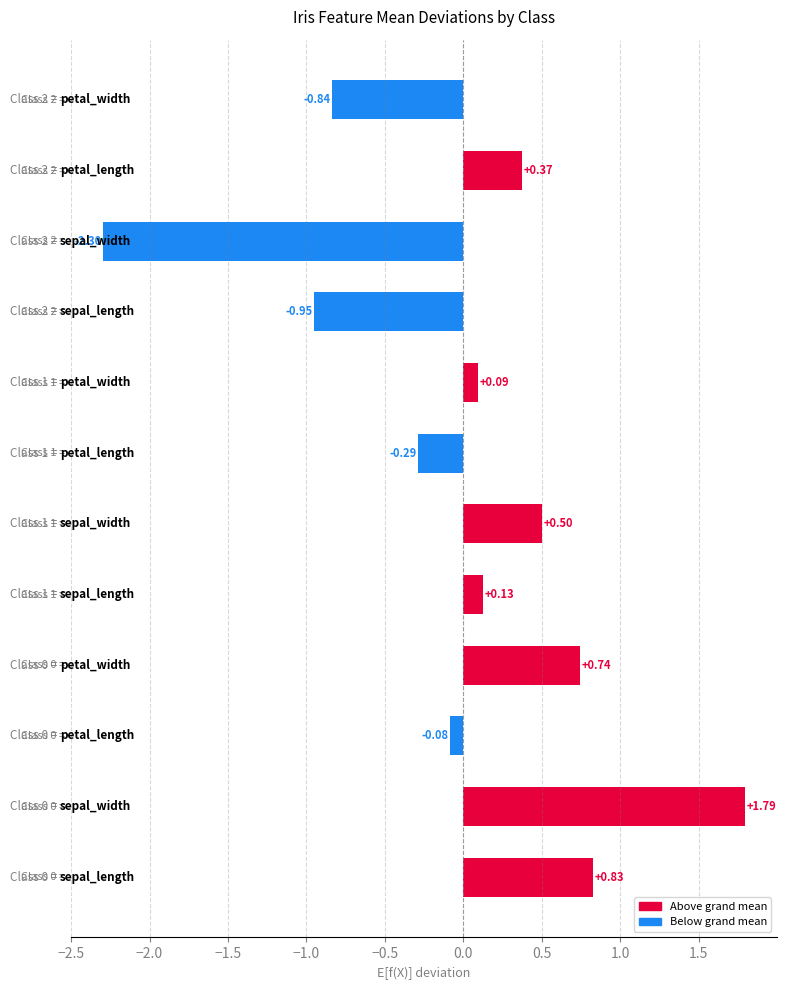

What is the difference between the maximum and second lowest values?

2.7